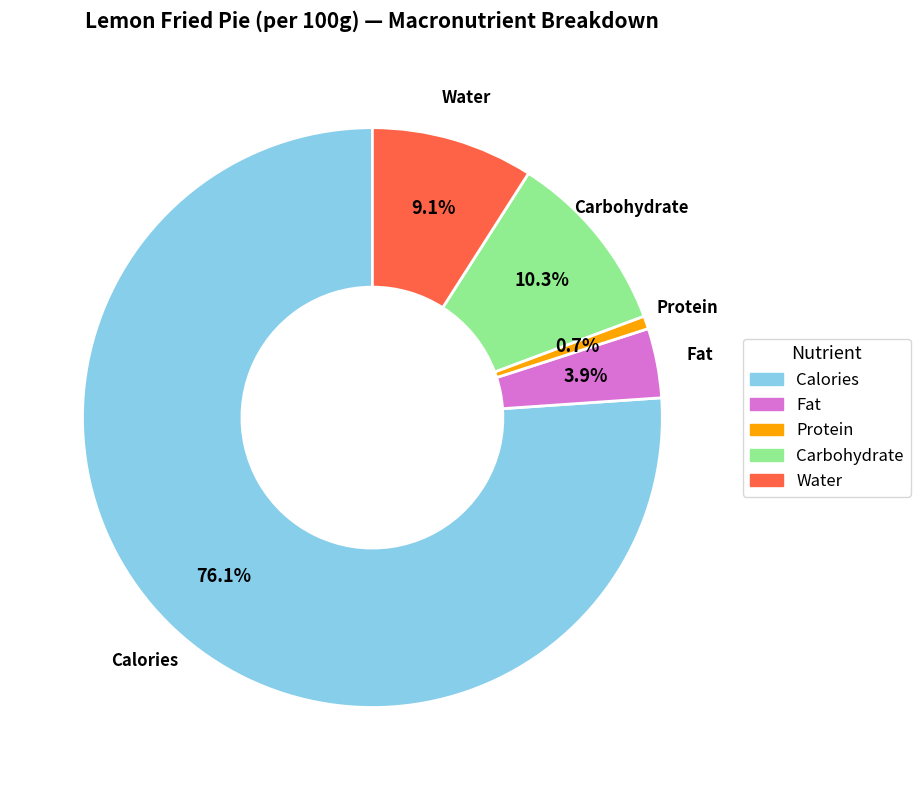

What is the ratio of the value at Fat to the value at Water?

0.4